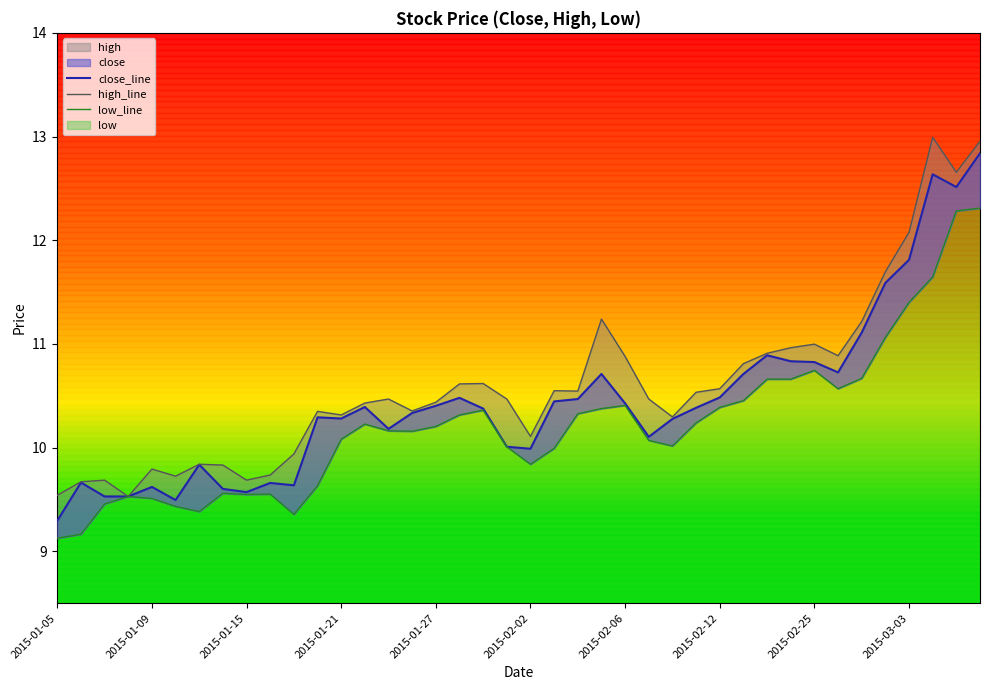

Is it true that low equals 10.2 at 2015-01-23?

True